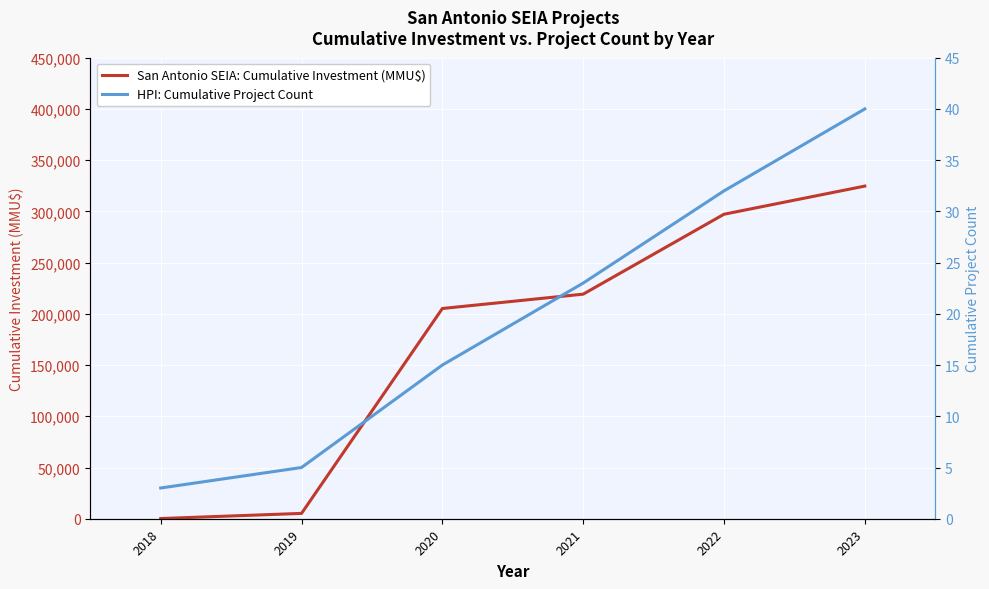

True or false: San Antonio SEIA: Cumulative Investment (MMU$) and HPI: Cumulative Project Count cross at least once.

False